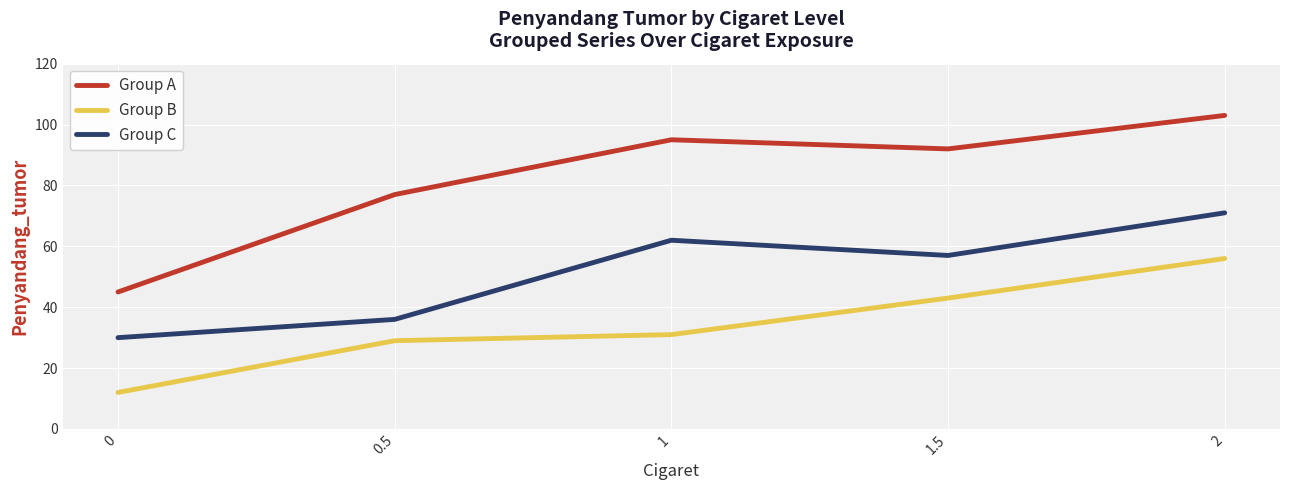

What is the sum of all Group C values?

256